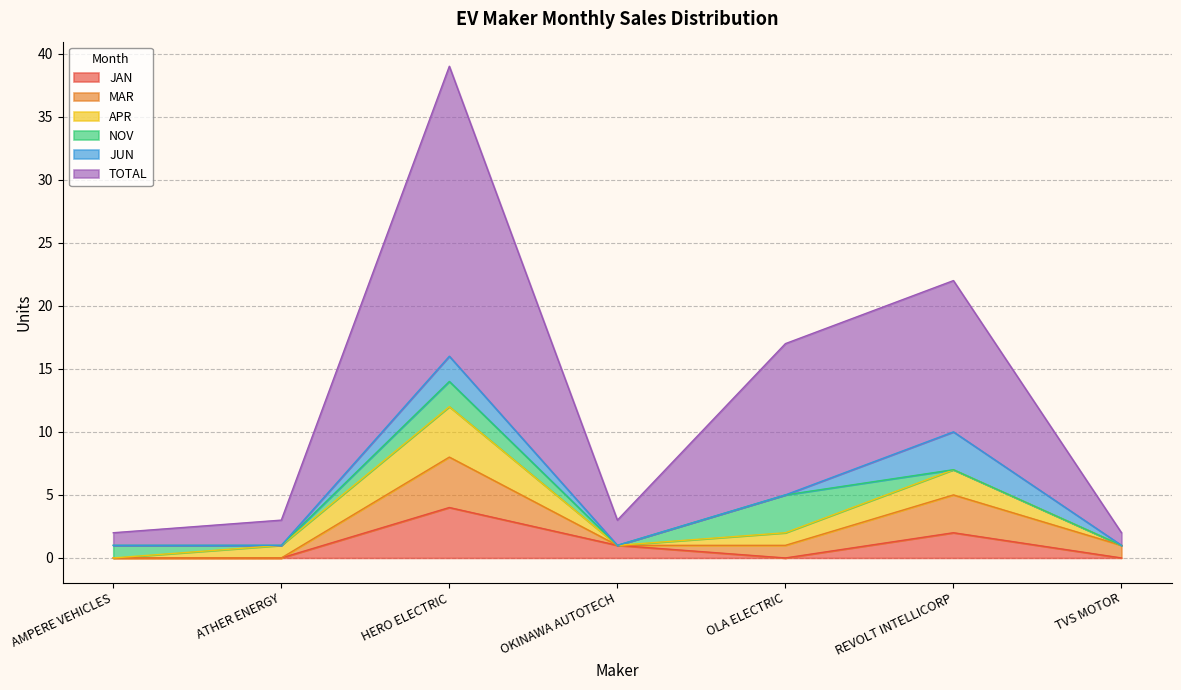

What is the average value of the TOTAL series?

8